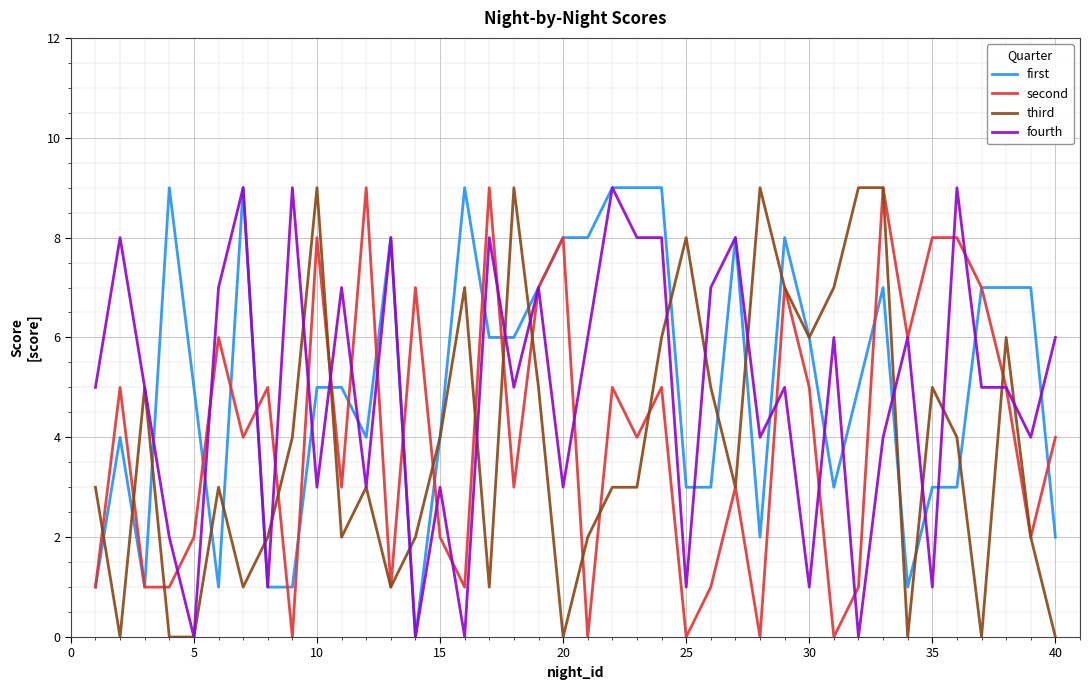

What is the maximum value shown in the chart?

9